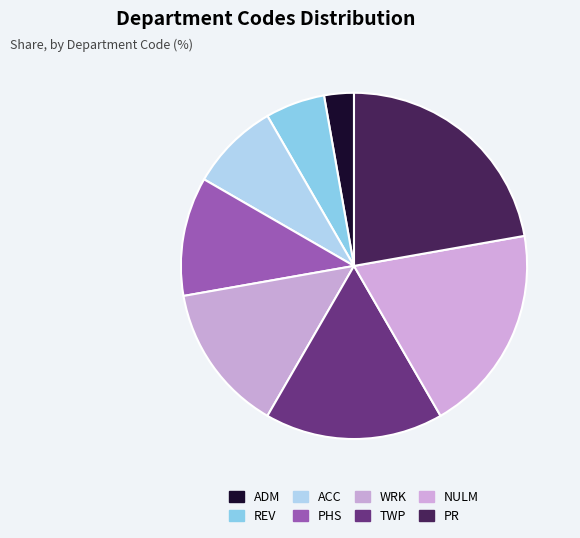

Between TWP and ADM, which is larger?

TWP